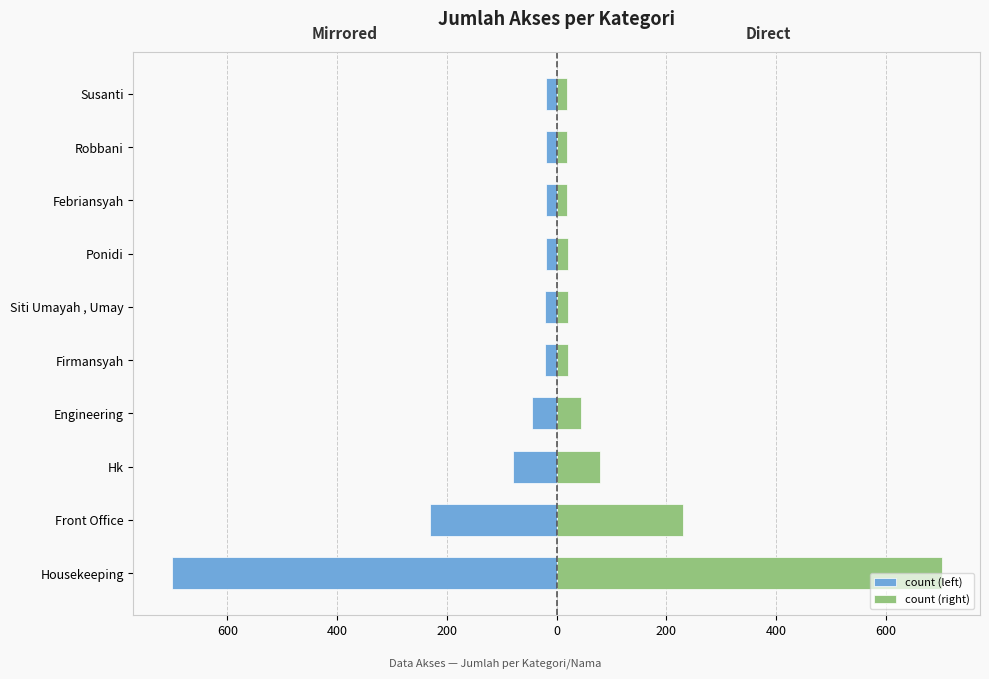

List the series in order of their peak value, highest first.

count (right), count (left)